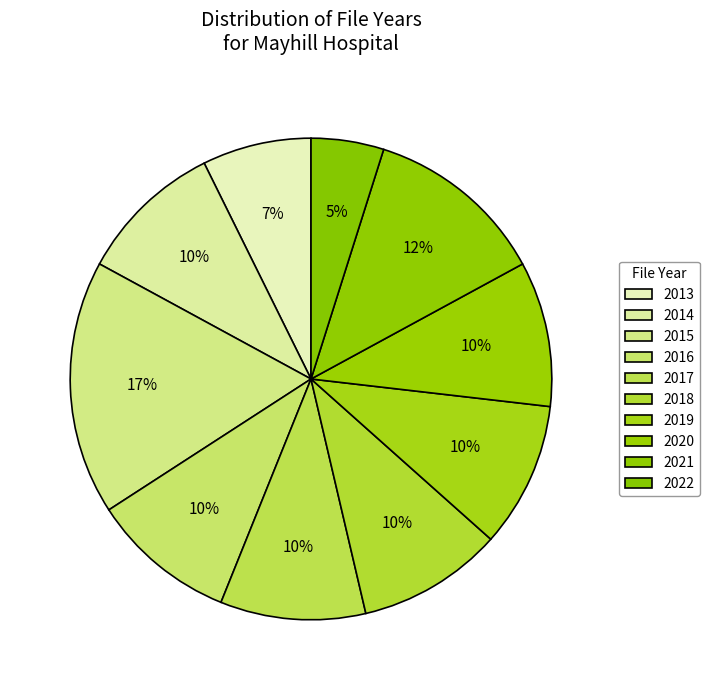

How many segments does this pie chart have?

10